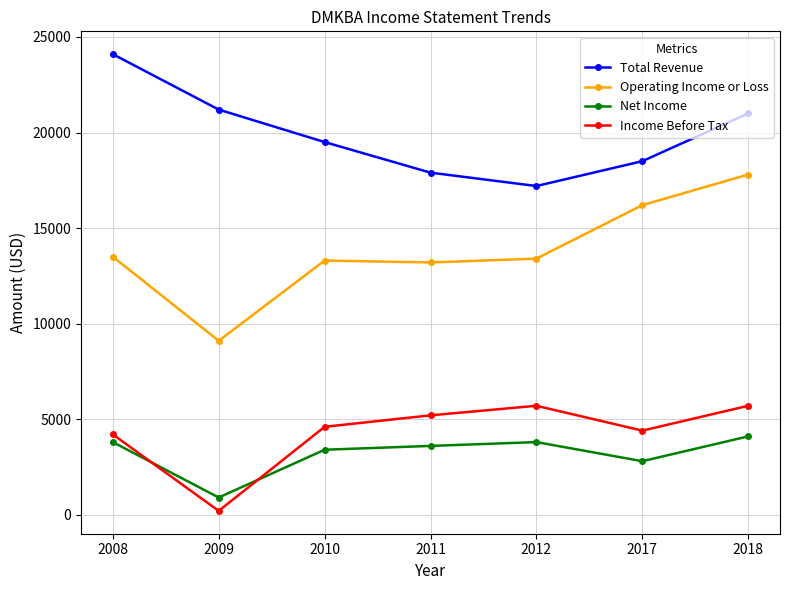

What is the average value of the Operating Income or Loss series?

13786